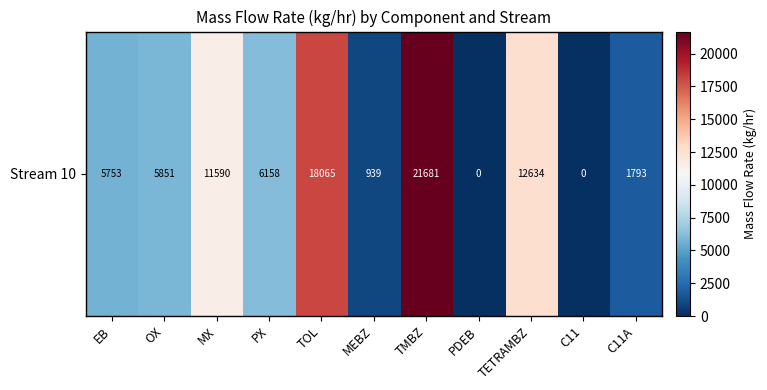

Where does the data first go above 5851?

OX